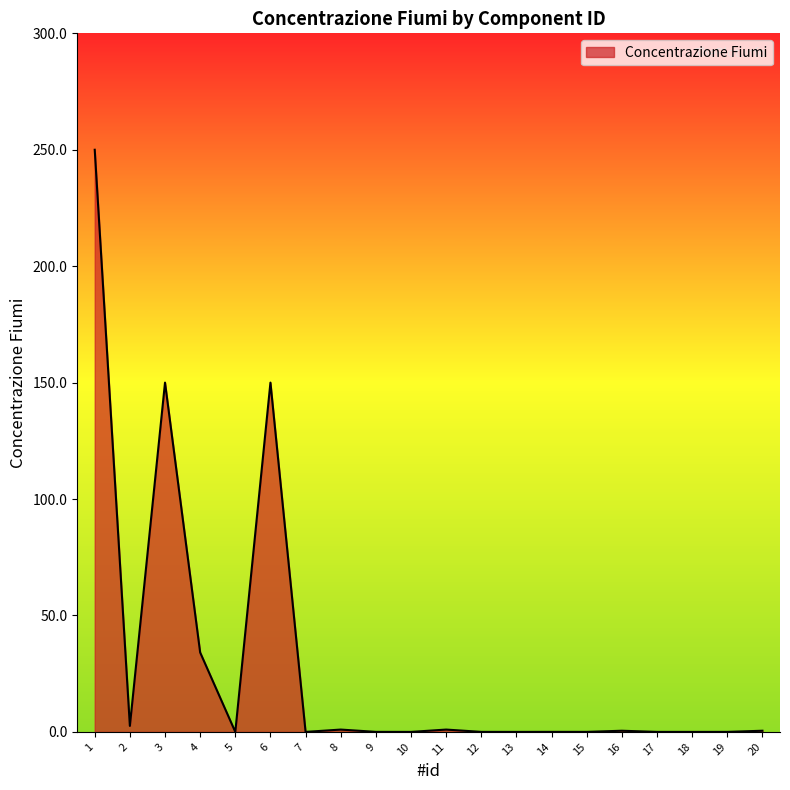

Which category has the highest value across all series?

1